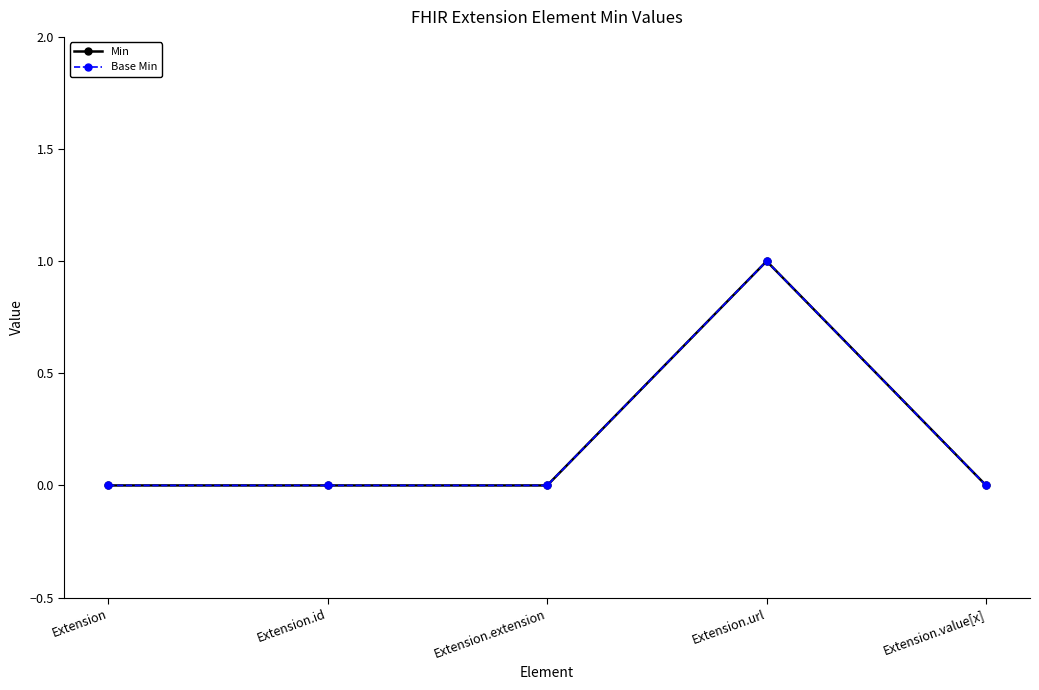

Is this an area chart (filled region under the line)?

No